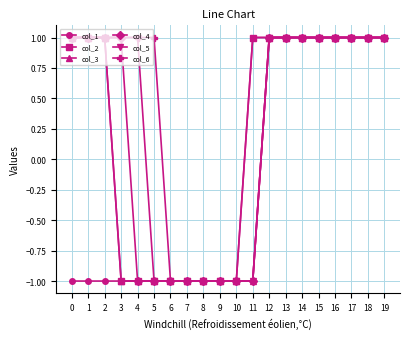

What is the approximate value of col_5 at 5?

-1